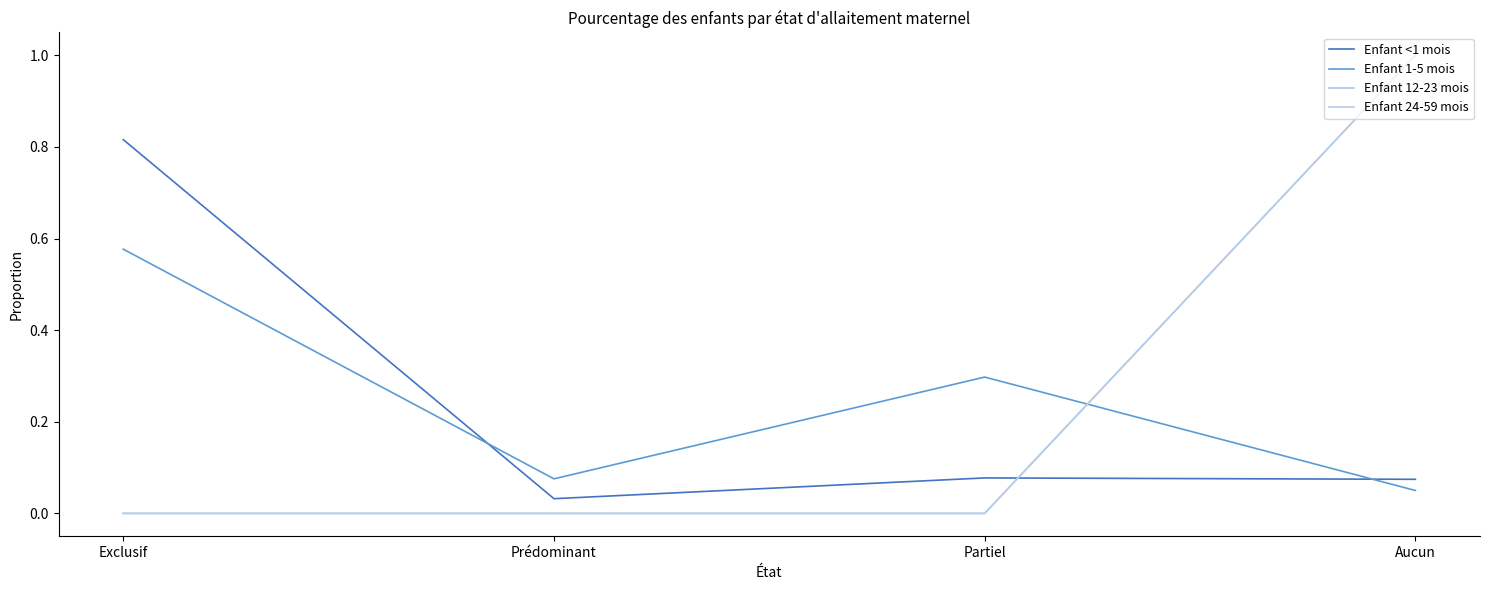

Rank the categories by Enfant 24-59 mois value from lowest to highest.

Exclusif, Prédominant, Partiel, Aucun